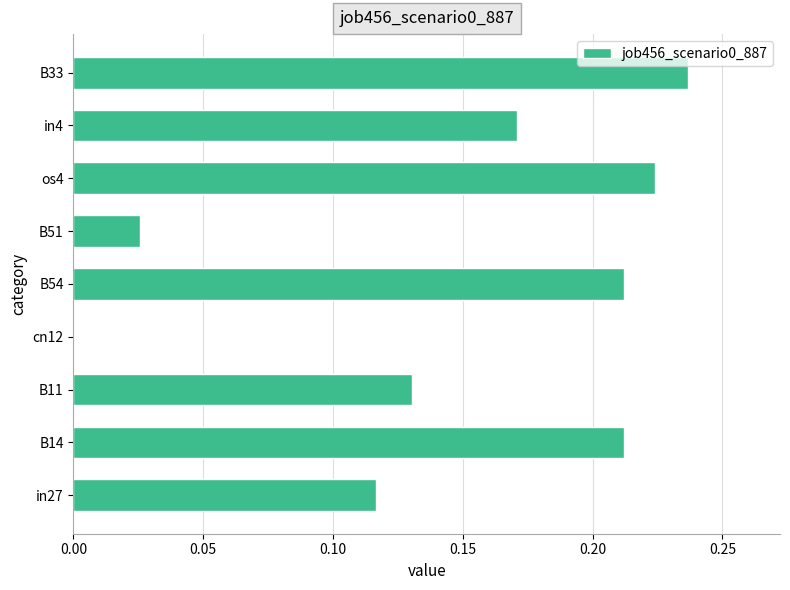

Is it true that the value at B54 is 0.4?

False